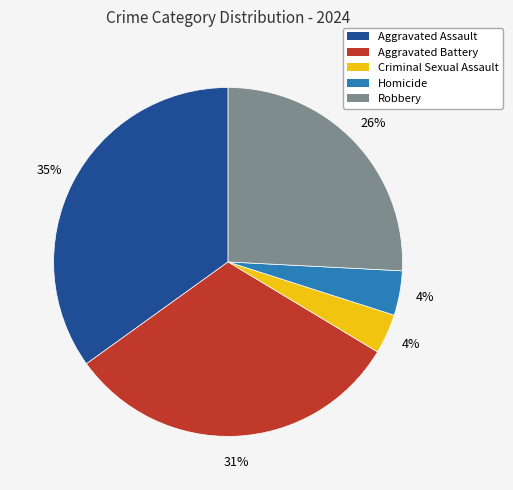

To the nearest percent, what is the difference between the largest and smallest slice percentages?

31%